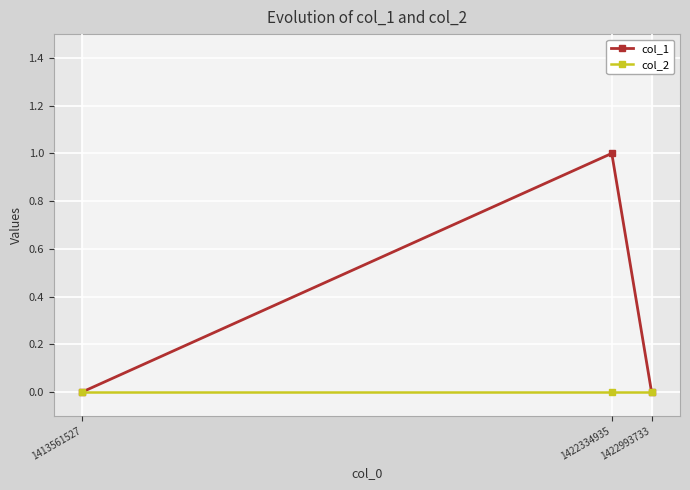

What is the total value across all series at 1422334935?

1